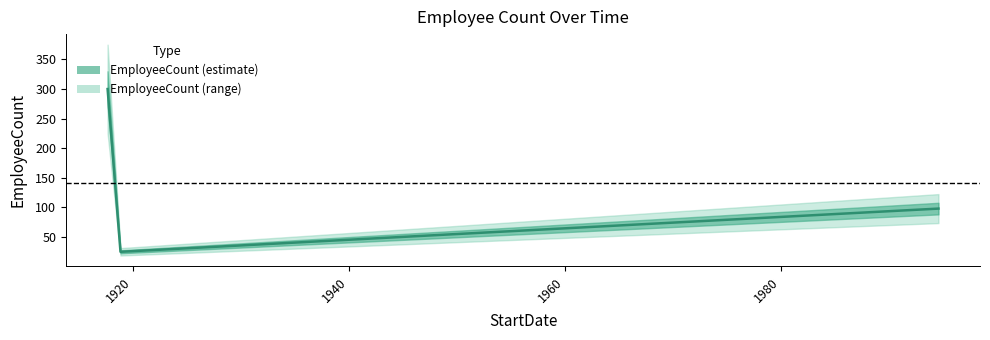

What is the sum of all values?

423